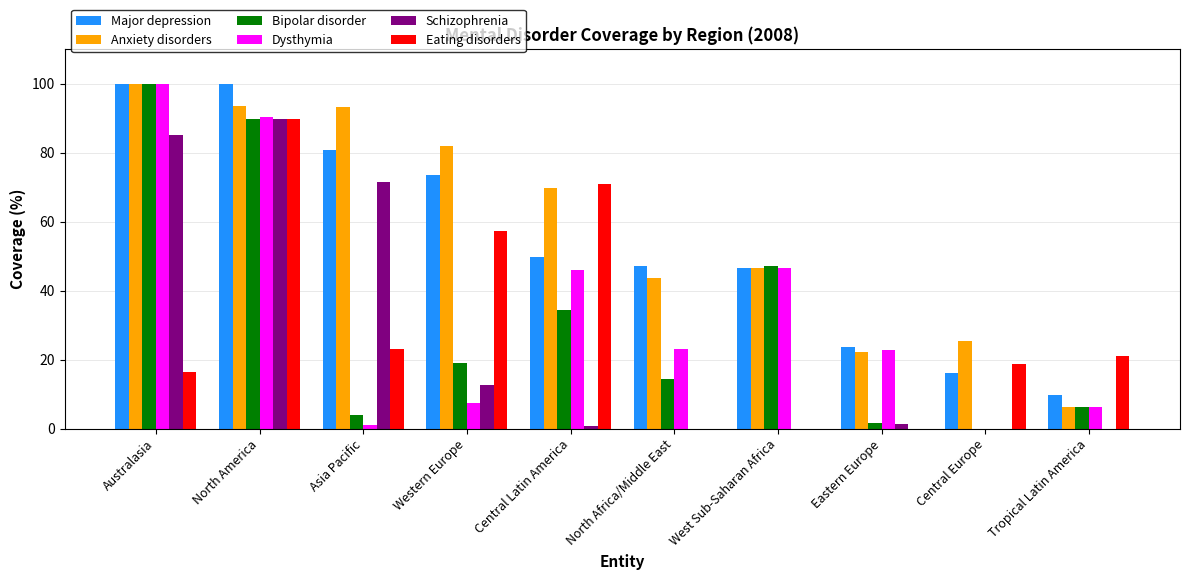

Which series has the largest total across all categories?

Anxiety disorders